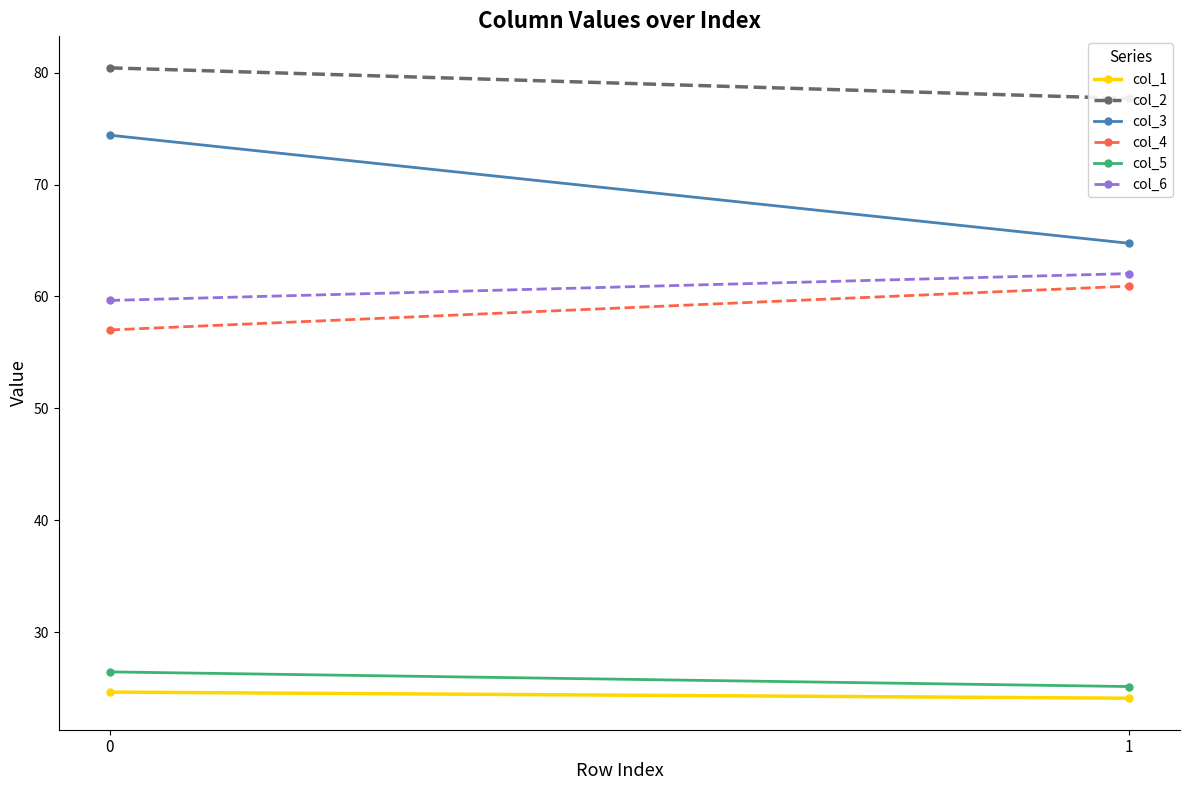

Reading left to right, extract all data points from this chart.

col_1: 0=24.6	1=24.1
col_2: 0=80.4	1=77.7
col_3: 0=74.4	1=64.8
col_4: 0=57.0	1=60.9
col_5: 0=26.5	1=25.1
col_6: 0=59.6	1=62.0